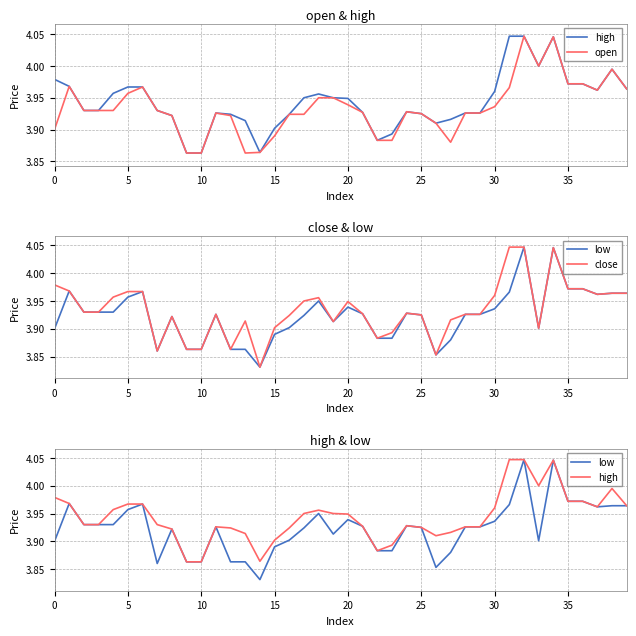

List the series in order of their peak value, highest first.

high, open, low, close